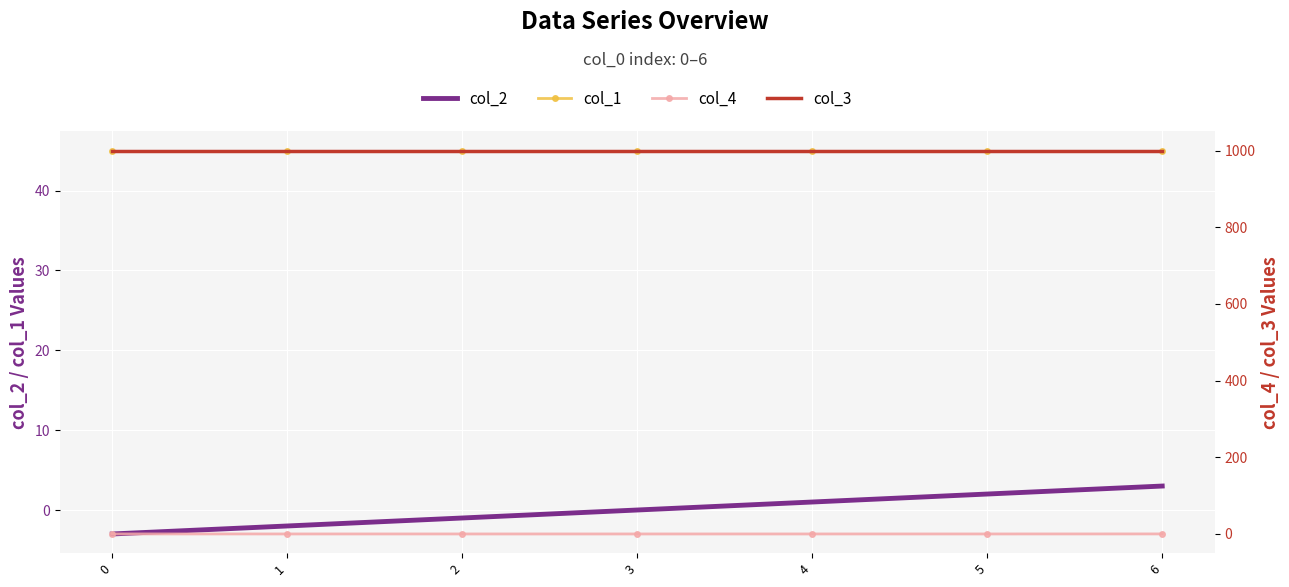

List the labels in order of col_2 value, smallest first.

0, 1, 2, 3, 4, 5, 6